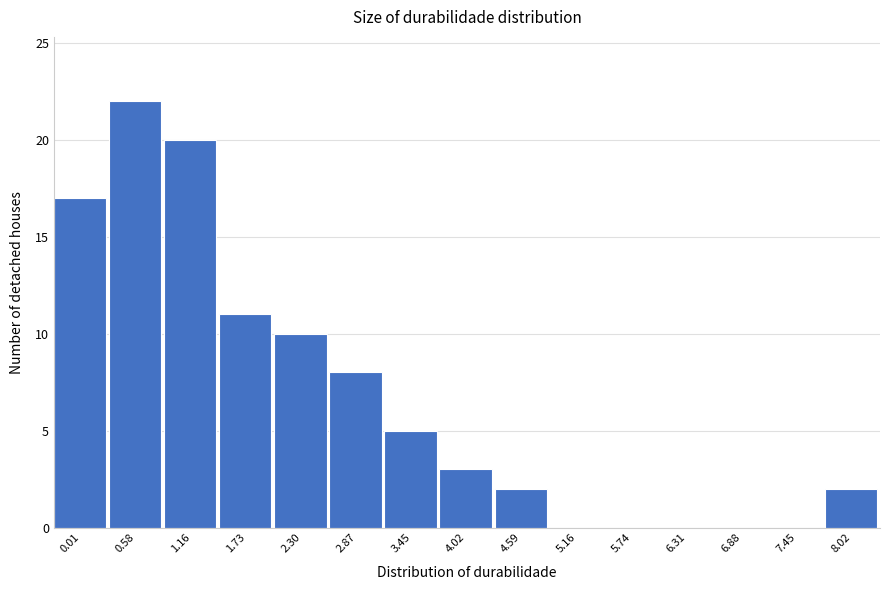

Reading left to right, what are all the values shown in this chart?

0.01=17	0.58=22	1.16=20	1.73=11	2.30=10	2.87=8	3.45=5	4.02=3	4.59=2	5.16=0	5.74=0	6.31=0	6.88=0	7.45=0	8.02=2